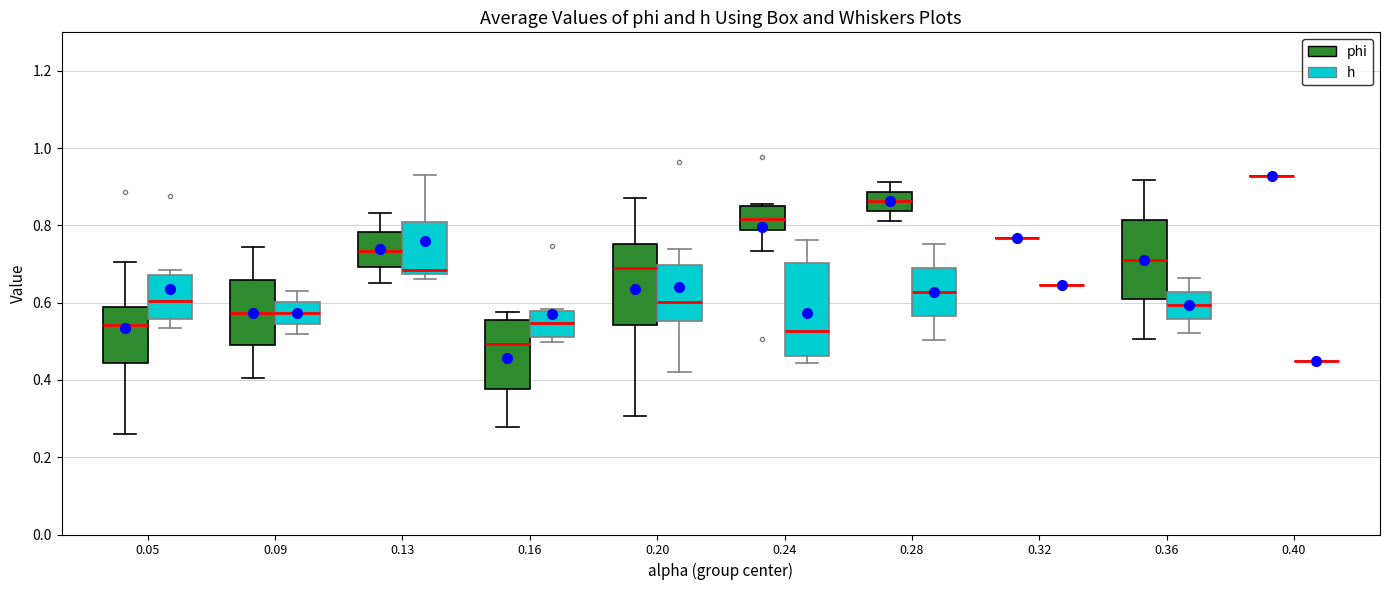

Reading left to right, read every box against the y-axis: the position of its median line, the range the box covers, and the ends of its whiskers. The values are not printed on the chart, so give them approximately, as read against the axis.

0.05 (phi): median 0.54, box 0.44 to 0.58, whiskers 0.26 to 0.70
0.05 (h): median 0.60, box 0.56 to 0.68, whiskers 0.54 to 0.68 (just above the box's upper edge)
0.09 (phi): median 0.58, box 0.48 to 0.66, whiskers 0.40 to 0.74
0.09 (h): median 0.58, box 0.54 to 0.60, whiskers 0.52 to 0.62
0.13 (phi): median 0.74, box 0.70 to 0.78, whiskers 0.64 to 0.84
0.13 (h): median 0.68 (just above the box's lower edge), box 0.68 to 0.80, whiskers 0.66 to 0.94
0.16 (phi): median 0.50, box 0.38 to 0.56, whiskers 0.28 to 0.58
0.16 (h): median 0.54, box 0.52 to 0.58, whiskers 0.50 to 0.58 (just above the box's upper edge)
0.20 (phi): median 0.68, box 0.54 to 0.76, whiskers 0.30 to 0.88
0.20 (h): median 0.60, box 0.56 to 0.70, whiskers 0.42 to 0.74
0.24 (phi): median 0.82, box 0.78 to 0.86, whiskers 0.74 to 0.86
0.24 (h): median 0.52, box 0.46 to 0.70, whiskers 0.44 to 0.76
0.28 (phi): median 0.86, box 0.84 to 0.88, whiskers 0.82 to 0.92
0.28 (h): median 0.62, box 0.56 to 0.70, whiskers 0.50 to 0.76
0.32 (phi): box collapsed to a line at 0.76, whiskers 0.76 to 0.76
0.32 (h): box collapsed to a line at 0.64, whiskers 0.64 to 0.64
0.36 (phi): median 0.72, box 0.60 to 0.82, whiskers 0.50 to 0.92
0.36 (h): median 0.60, box 0.56 to 0.62, whiskers 0.52 to 0.66
0.40 (phi): box collapsed to a line at 0.92, whiskers 0.92 to 0.92
0.40 (h): box collapsed to a line at 0.44, whiskers 0.44 to 0.44